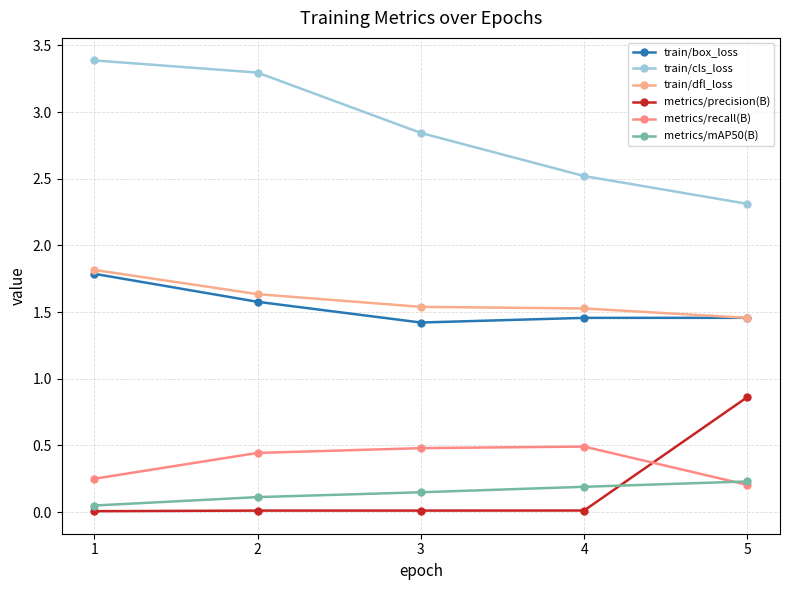

Is it true that metrics/precision(B) equals 0.9 at 5?

True